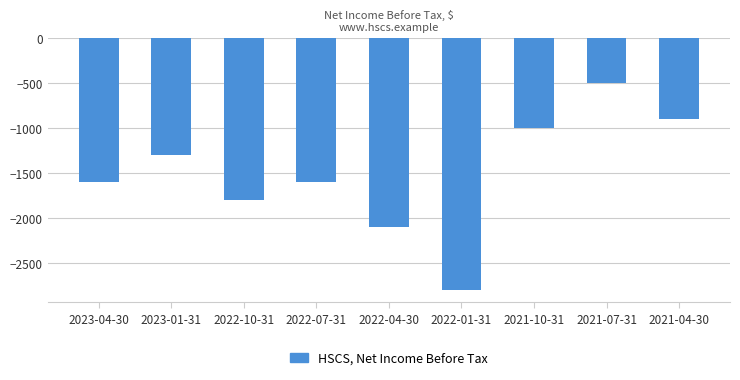

The value at 2022-10-31 is -1800. True or false?

True